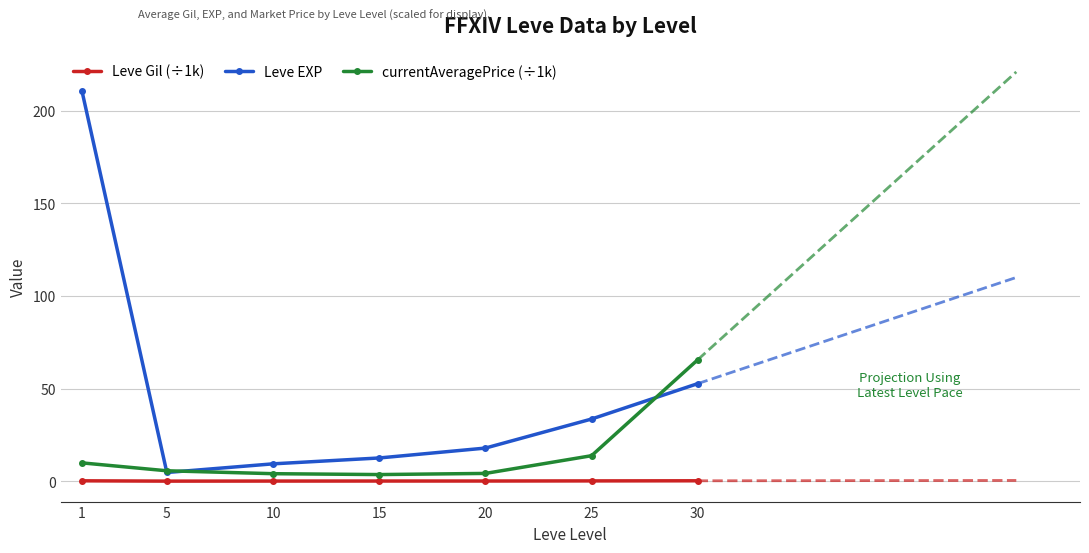

What is the spread (max minus min) of values at 20?

17.8